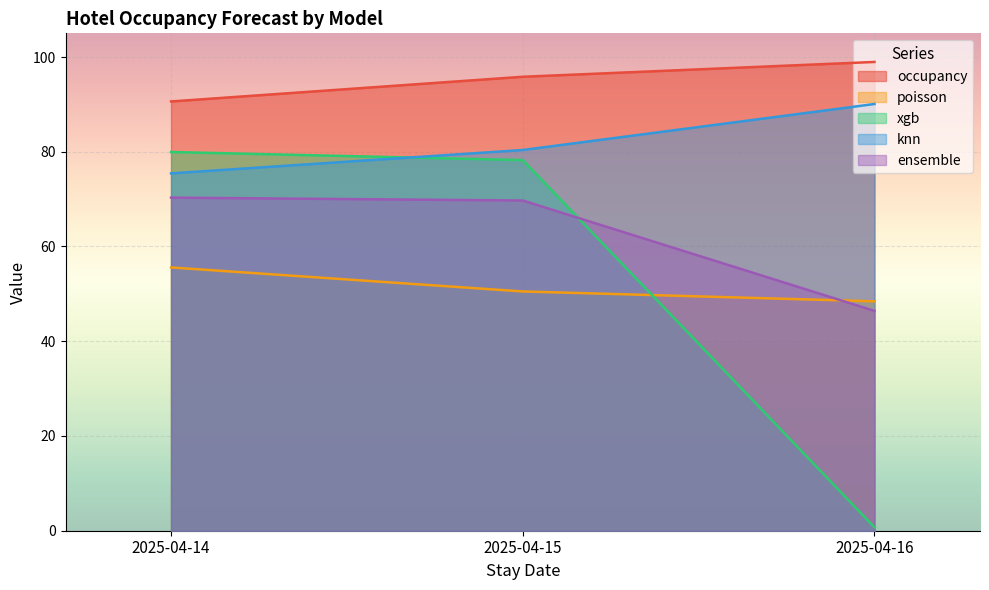

How many values in the occupancy series are below 95?

1